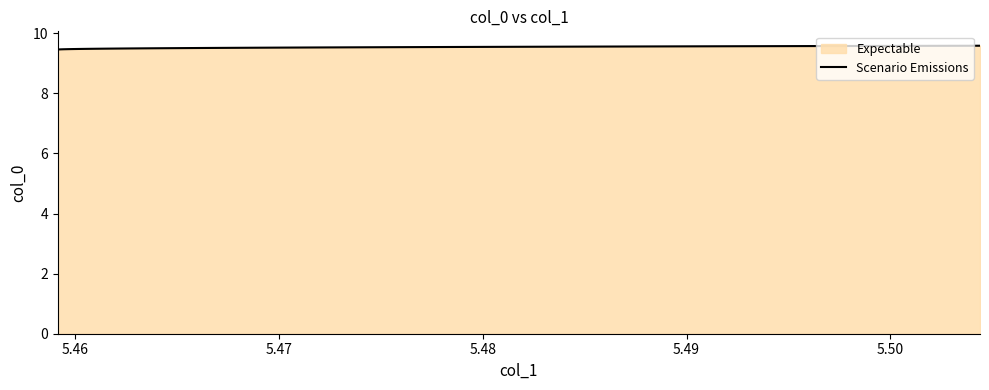

How many values are between 9 and 10?

40